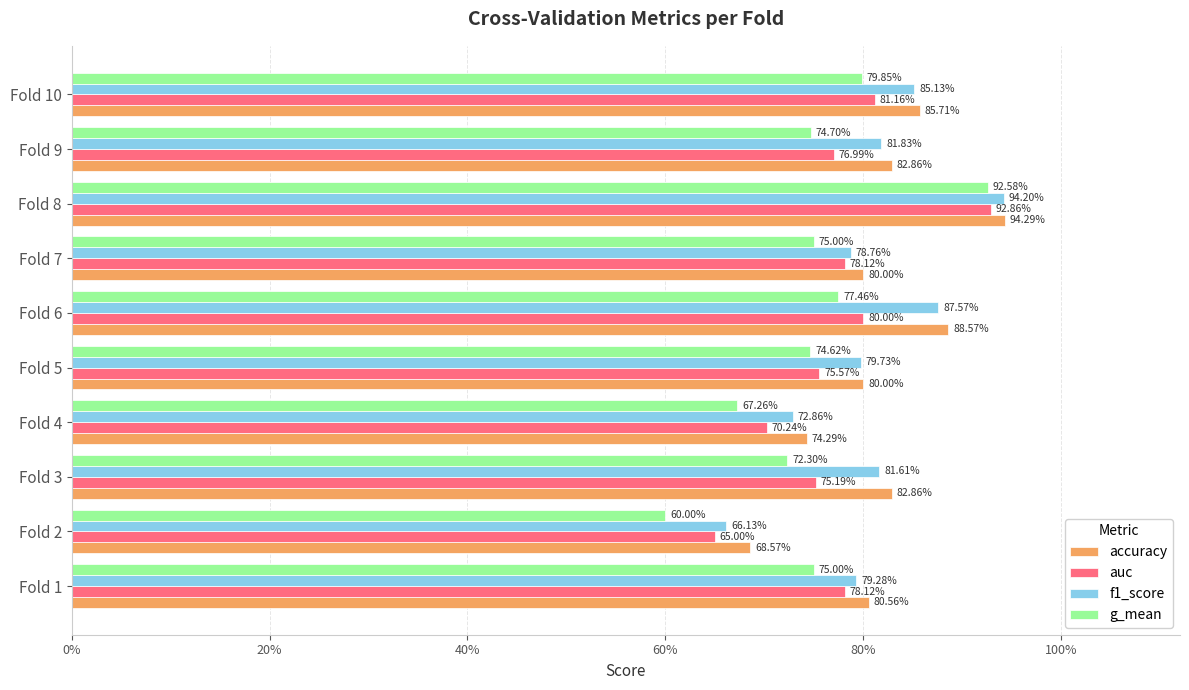

What are all the series names shown in the legend?

accuracy, auc, f1_score, g_mean